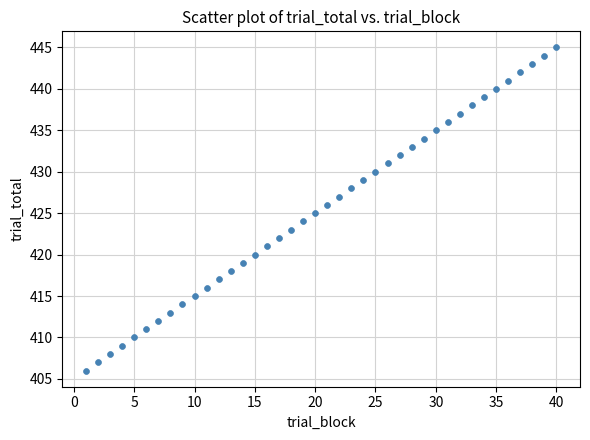

What is the range of X values (max minus min)?

39